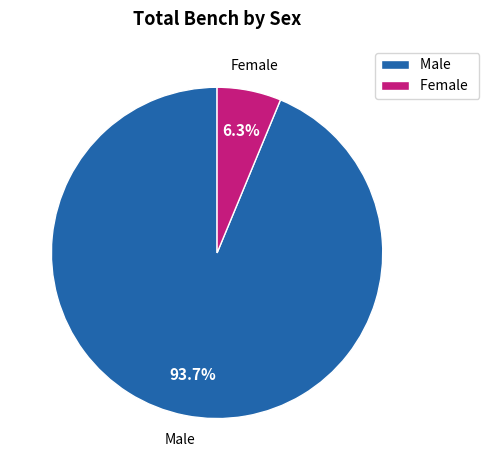

Which category has the smallest portion of the pie?

Female